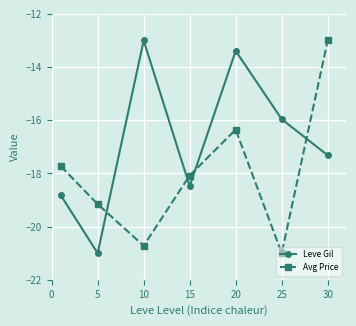

True or false: Leve Gil has more than 1 interior local peaks.

True